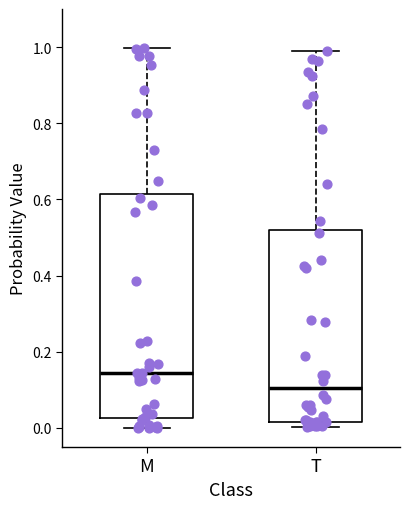

Which box has the lowest median line?

T